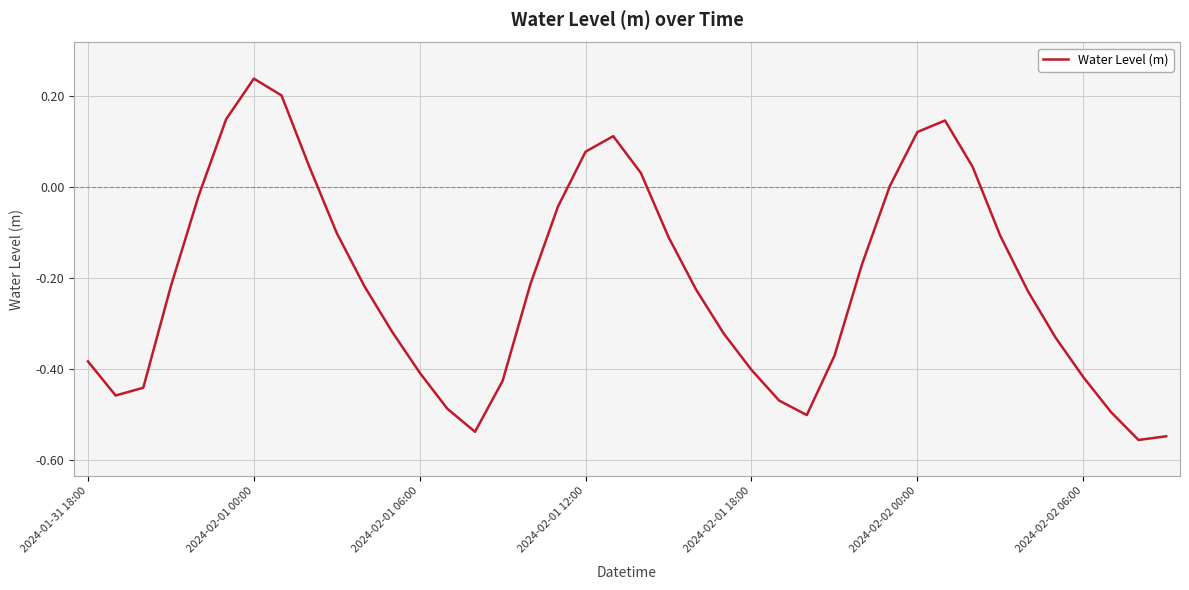

What is the difference between the maximum and minimum values?

0.8